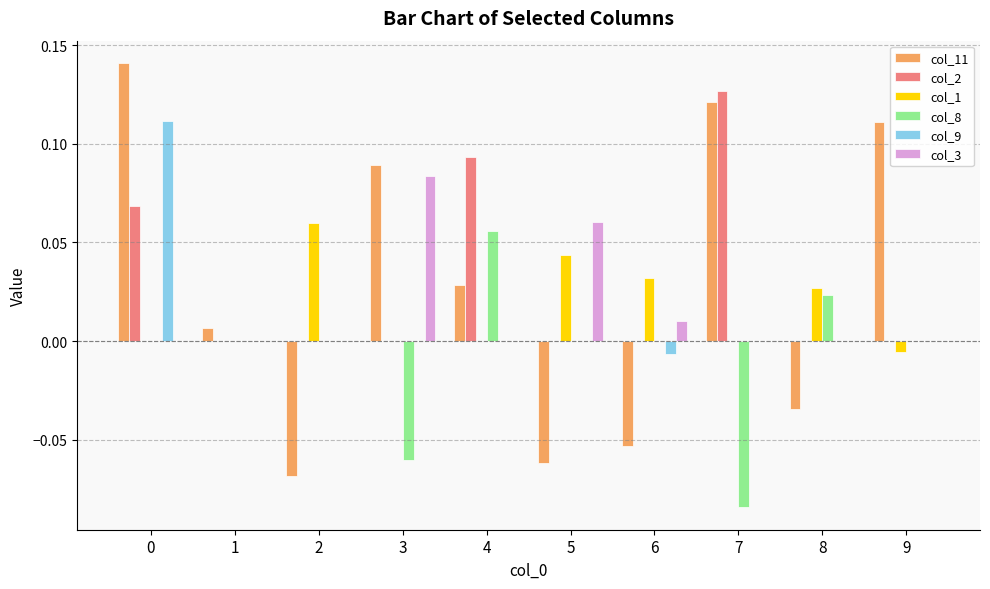

True or false: col_1 has a value of 0.0 at 8.

True